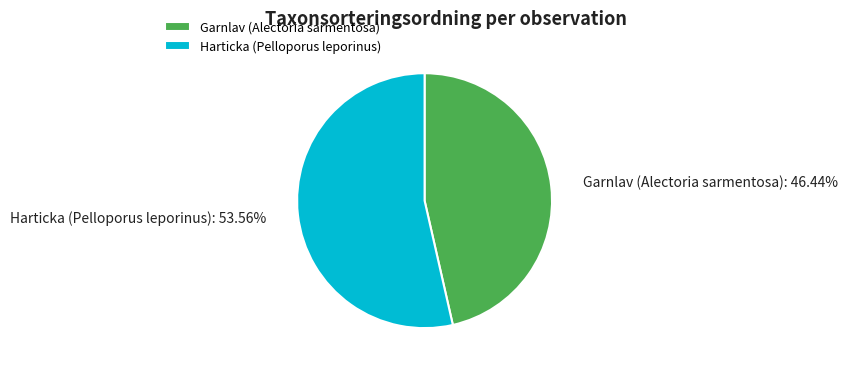

Rank the categories by value from lowest to highest.

Garnlav (Alectoria sarmentosa), Harticka (Pelloporus leporinus)